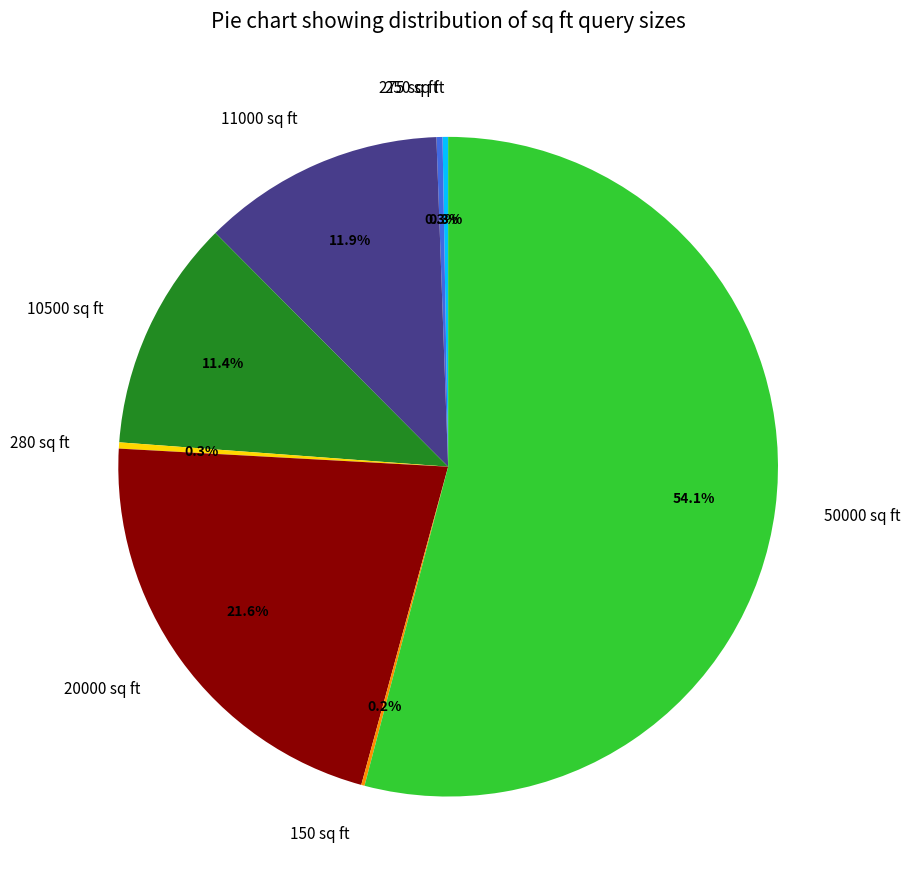

Which category has the biggest portion of the pie?

50000 sq ft